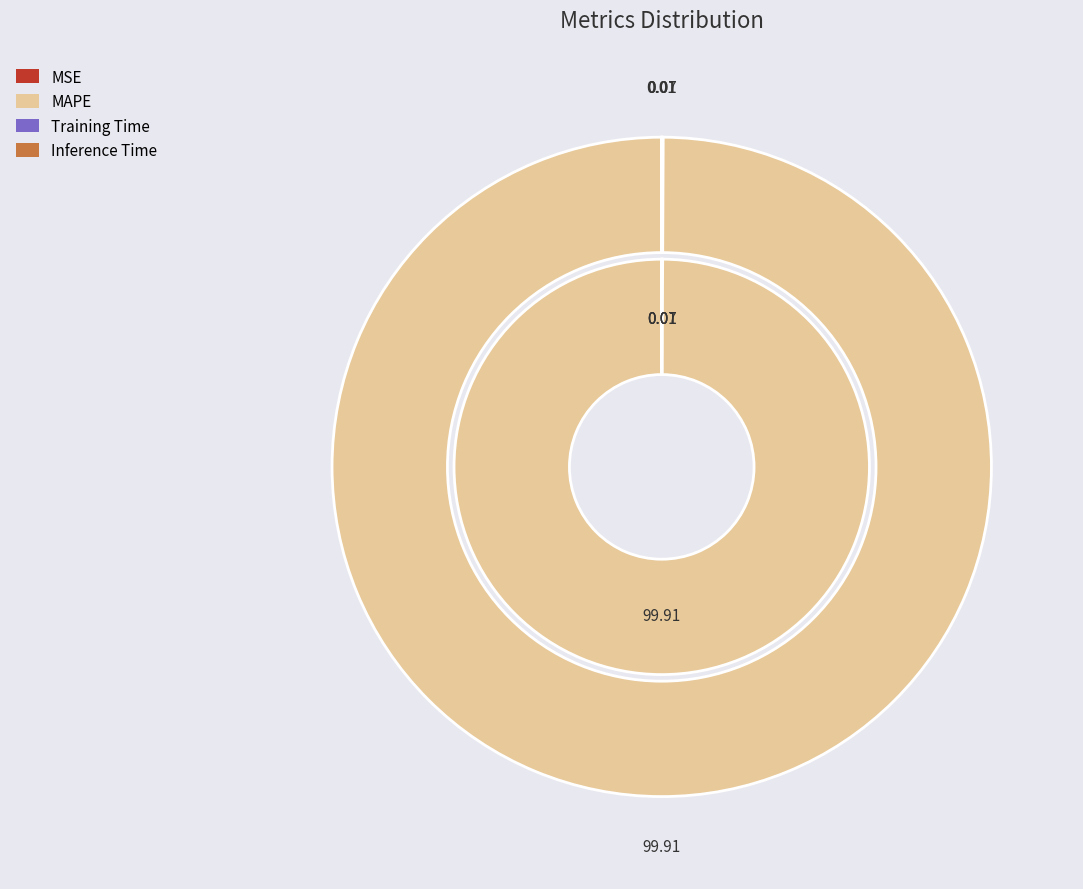

Does any single category account for the majority?

Yes